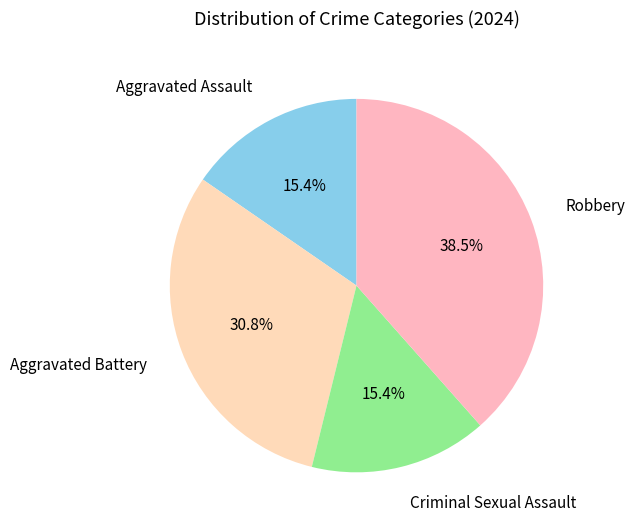

Combined, do Aggravated Battery and Aggravated Assault account for over 50%?

No